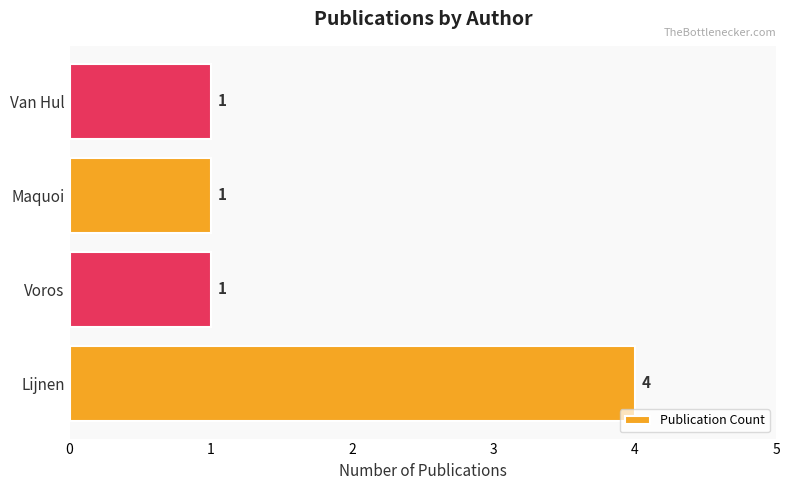

What is the sum of all values?

7